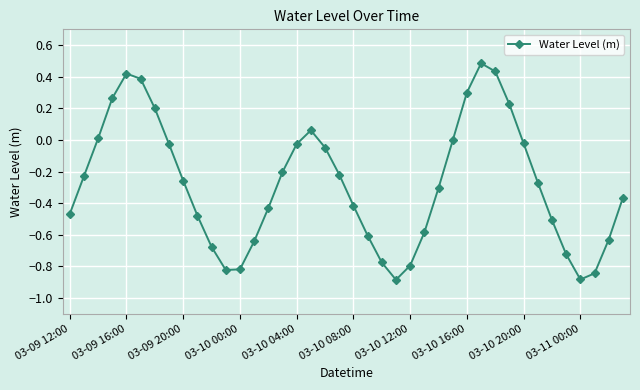

How many interior local valleys (lower than both neighbors) does the data have?

3